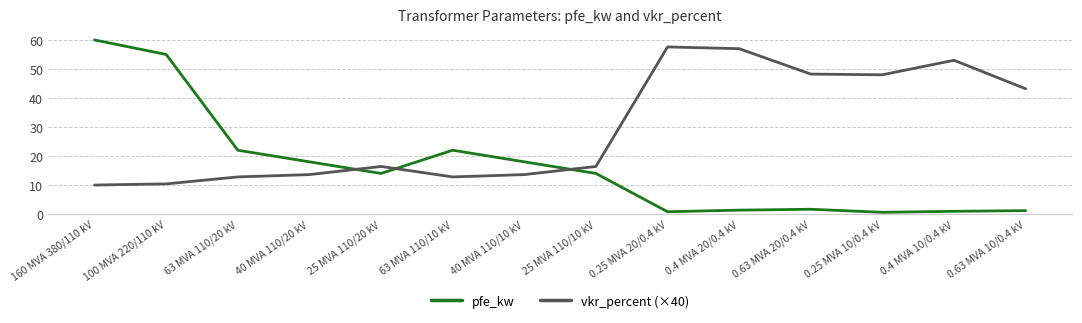

At which category is the sum across all series the highest?

160 MVA 380/110 kV